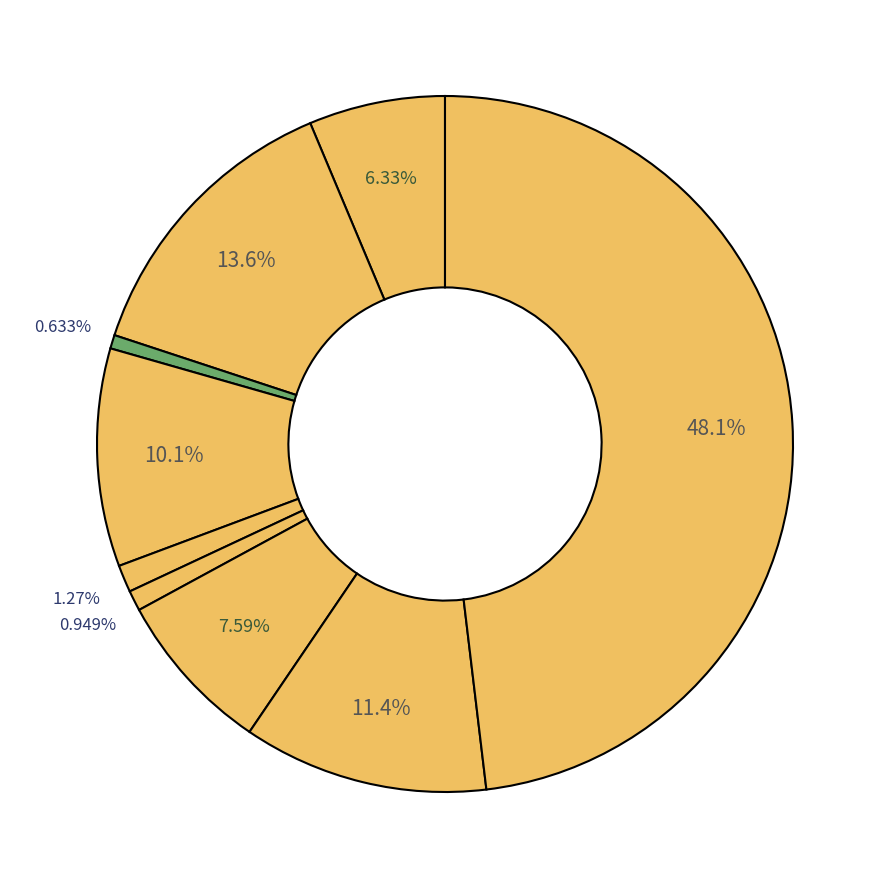

How many slices are in this pie chart?

9